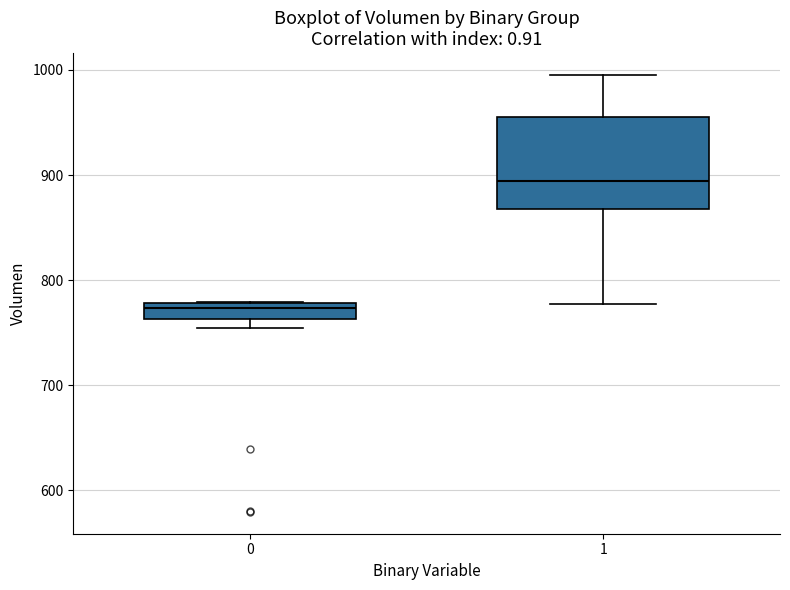

Reading left to right, read every box against the y-axis: the position of its median line, the range the box covers, and the ends of its whiskers. The values are not printed on the chart, so give them approximately, as read against the axis.

0: median 770, box 760 to 780, whiskers 750 to 780
1: median 890, box 870 to 960, whiskers 780 to 1000